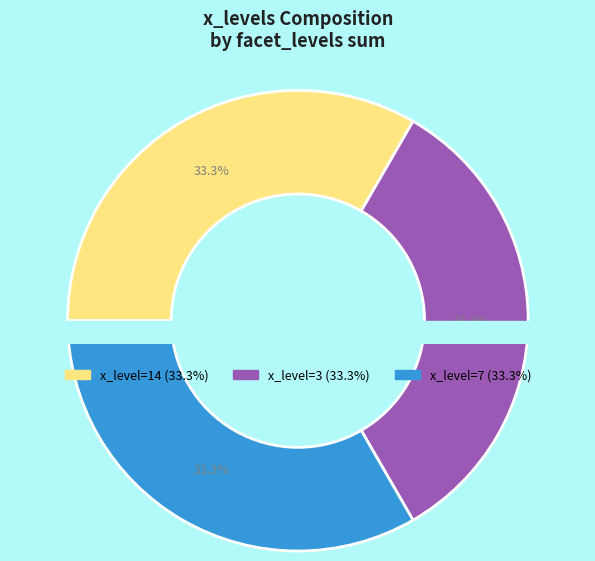

Count the number of slices in the pie.

9